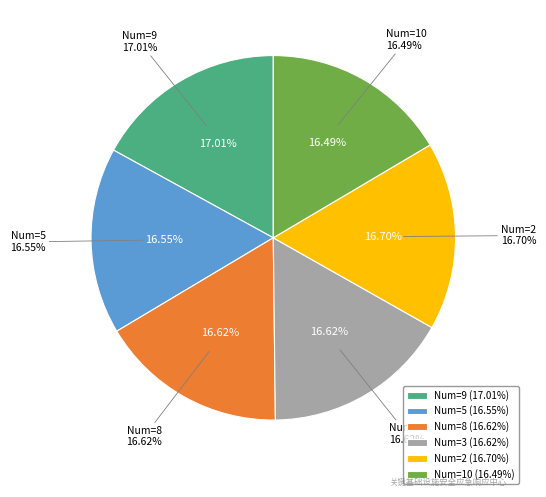

What percentage is the 8 slice, to the nearest percent?

17%